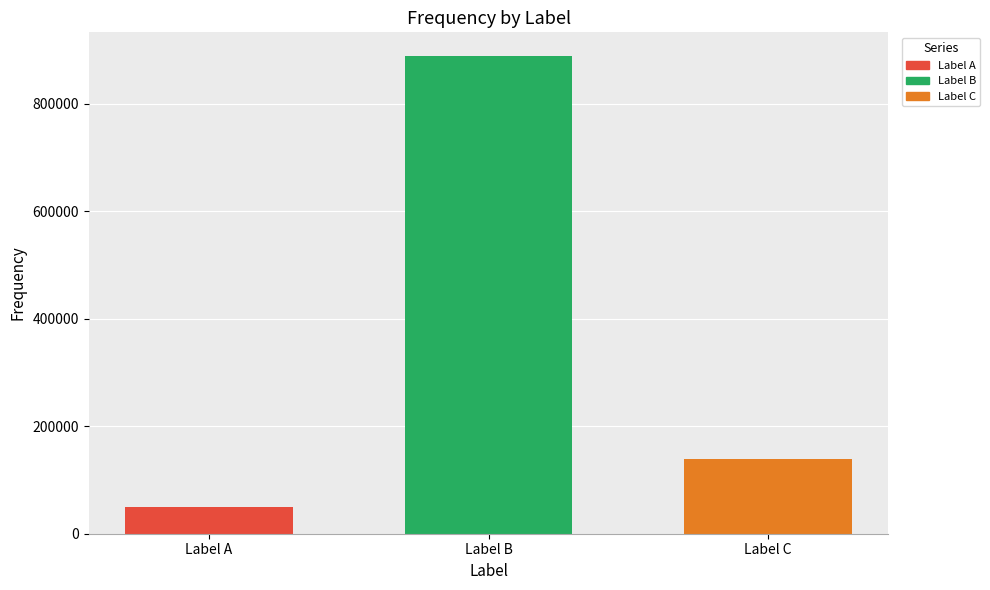

Which has a higher value, Label B or Label C?

Label B